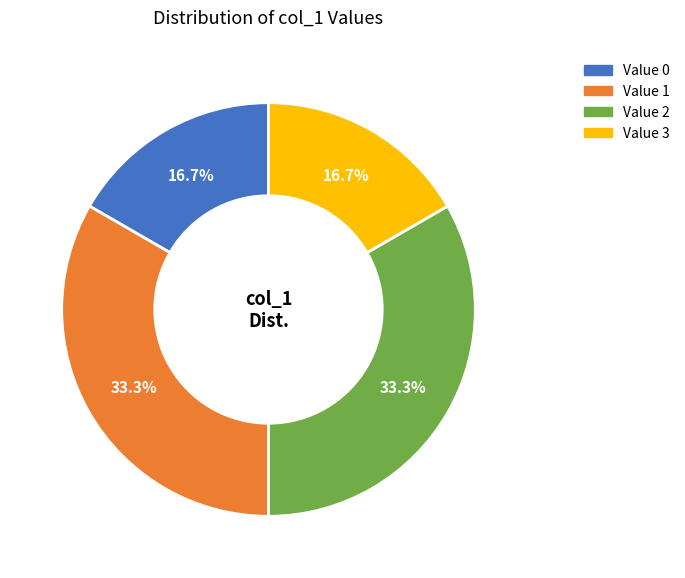

Does any single category account for the majority?

No